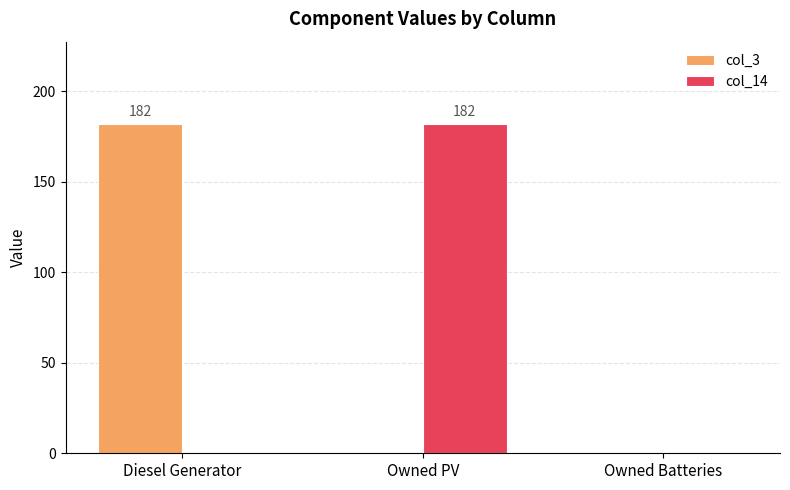

What is the sum of all col_3 values?

182